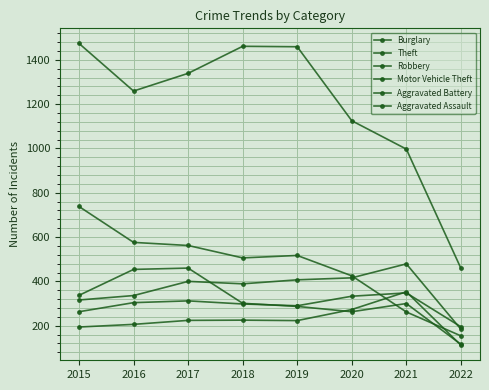

True or false: Robbery and Burglary intersect in this chart.

True